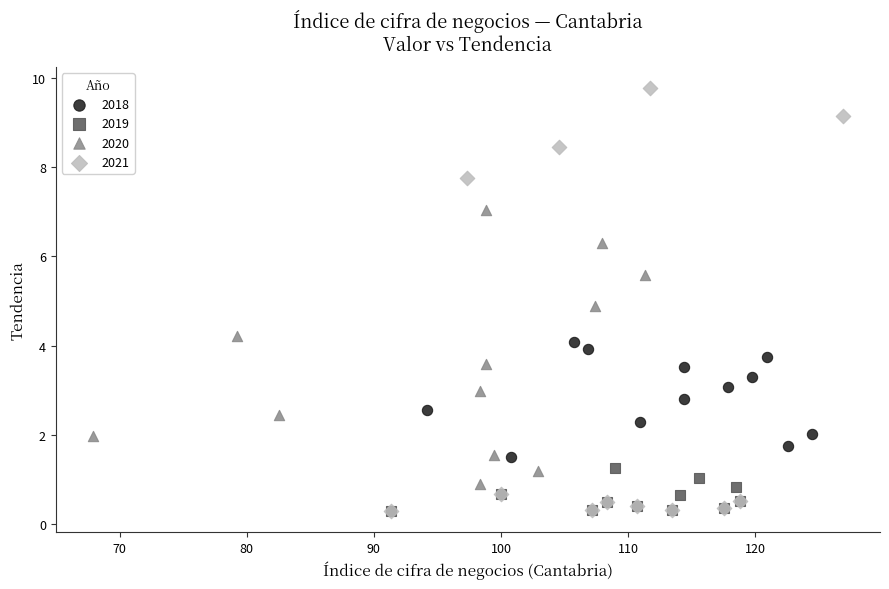

Which series reaches the maximum Y coordinate?

2021